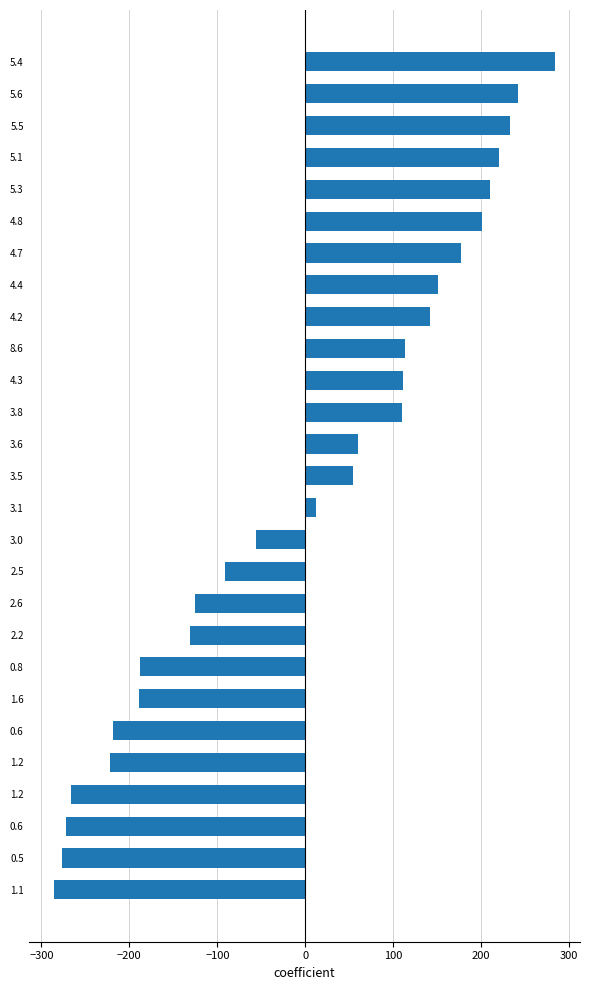

Where is the data nearest to the value -1?

3.1